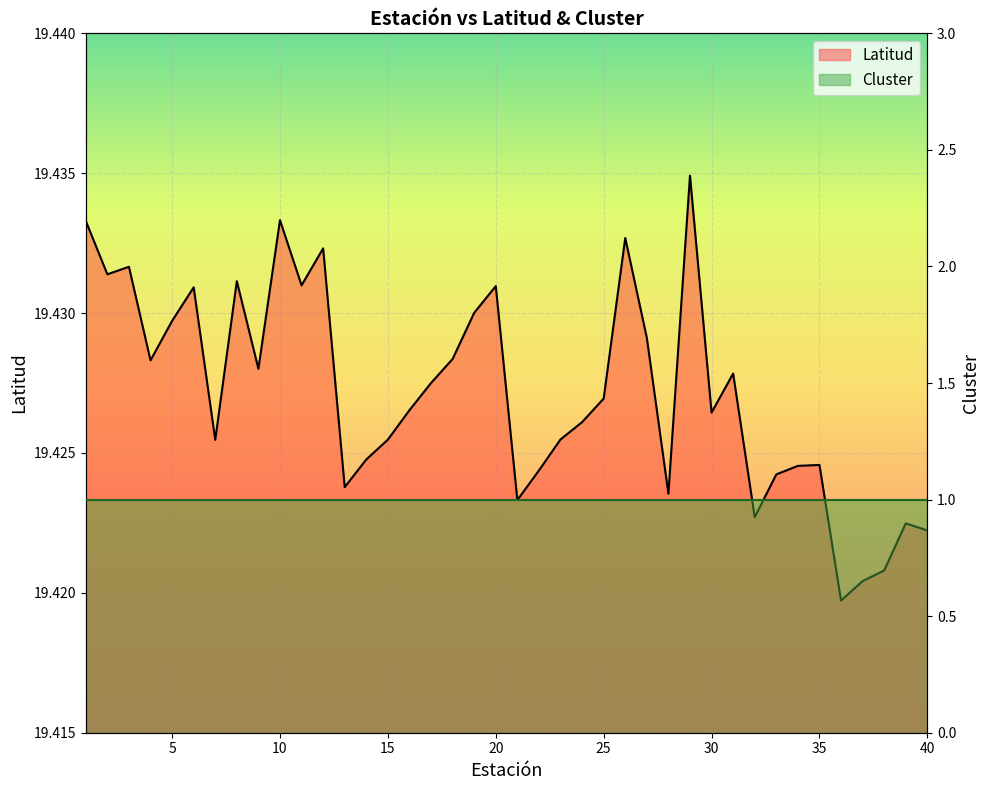

What is the ratio of the value at 40 to the value at 5?

1.0